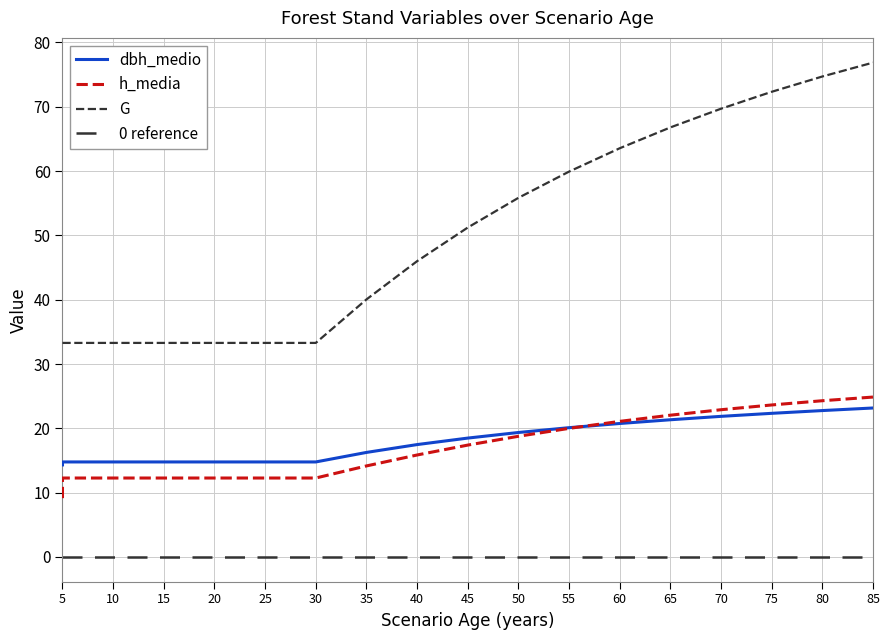

True or false: G and dbh_medio cross at least once.

False